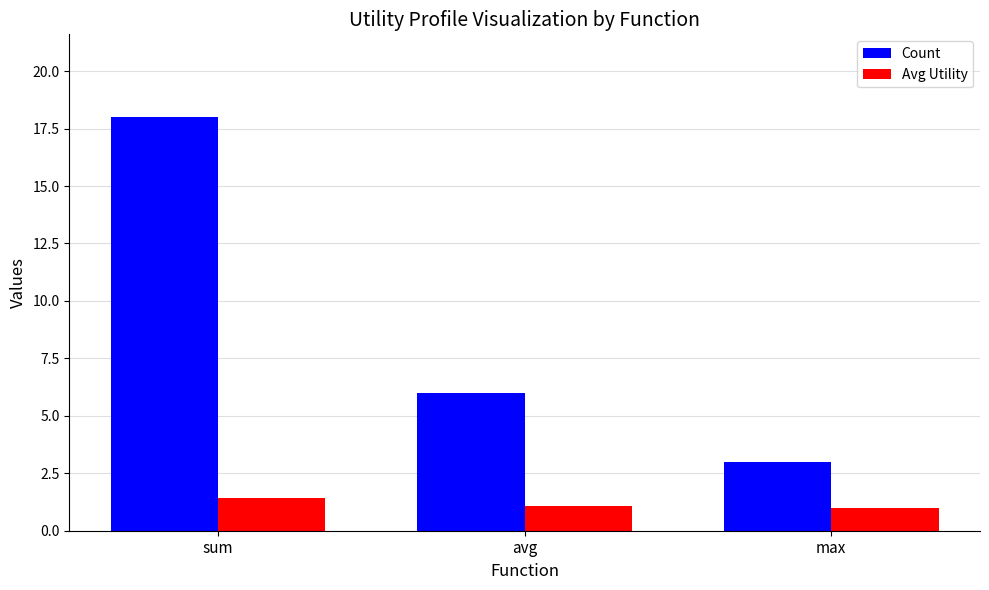

Rank the series at avg from lowest to highest value.

Avg Utility, Count